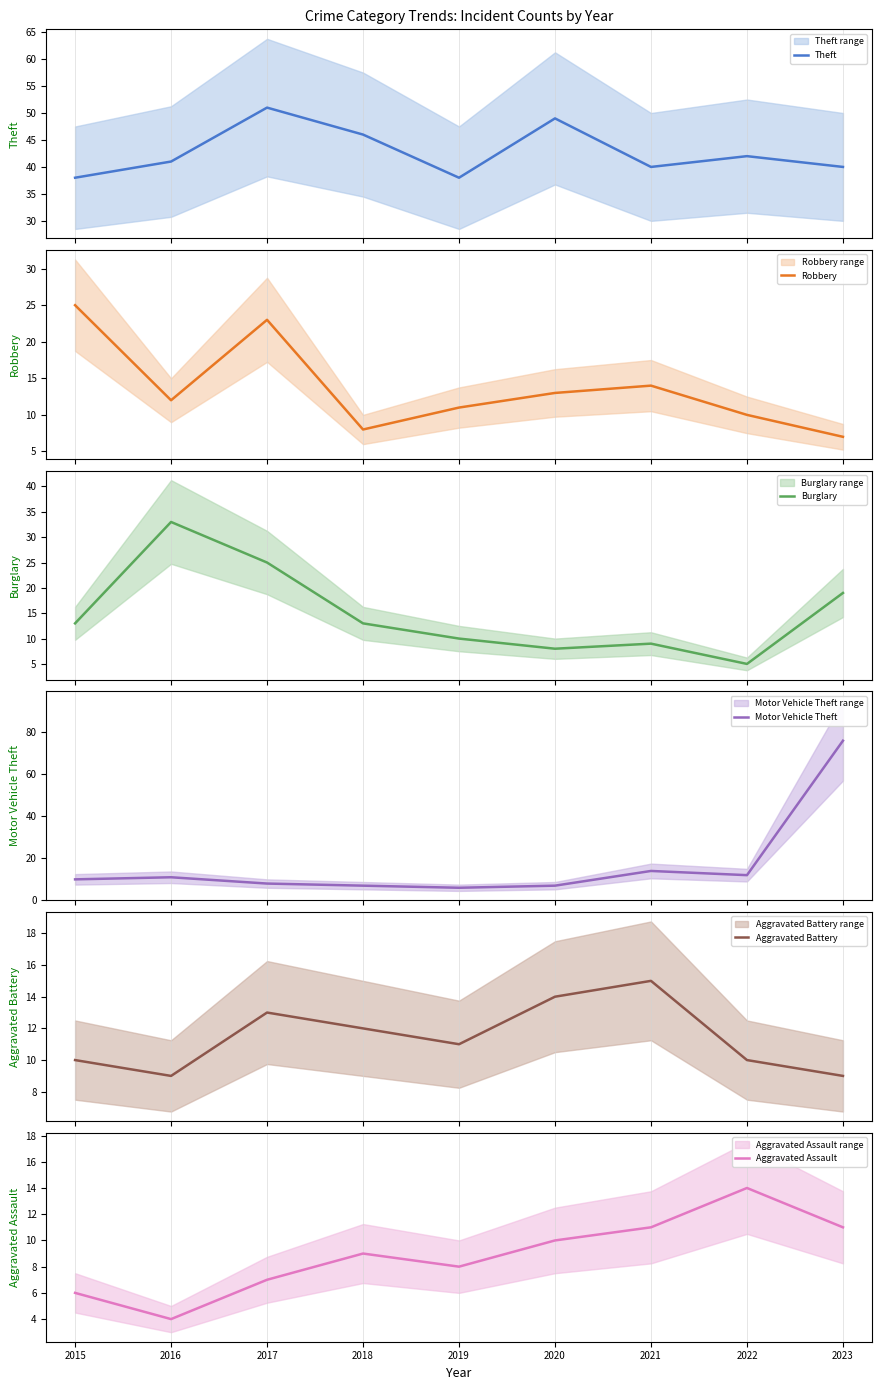

The Motor Vehicle Theft series shows 11 at 2017. True or false?

False